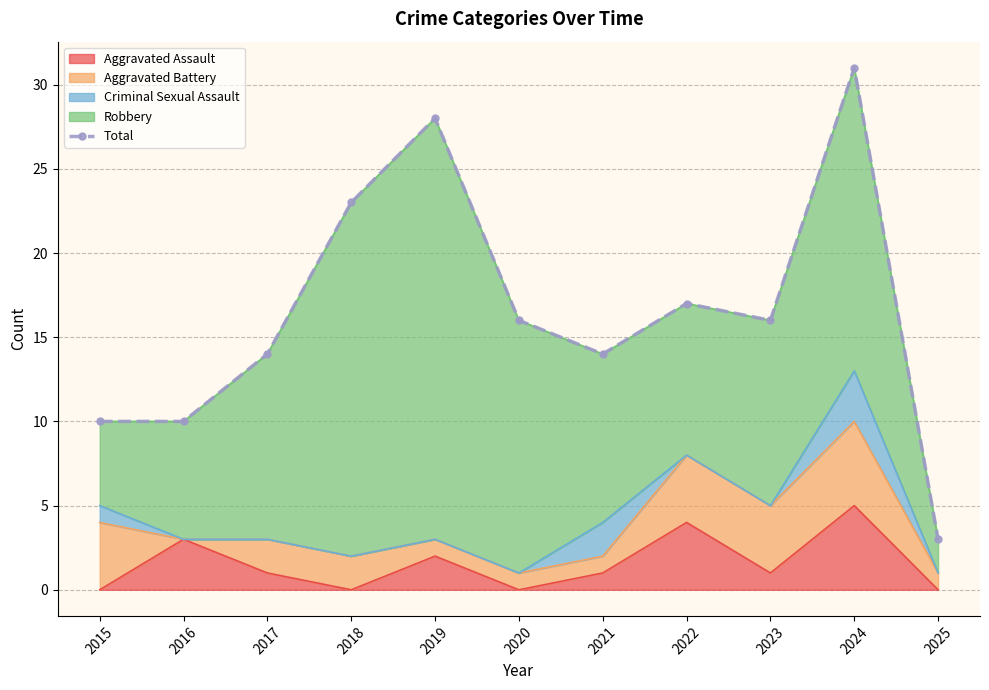

Read the value at 2020, to the nearest 10.

20